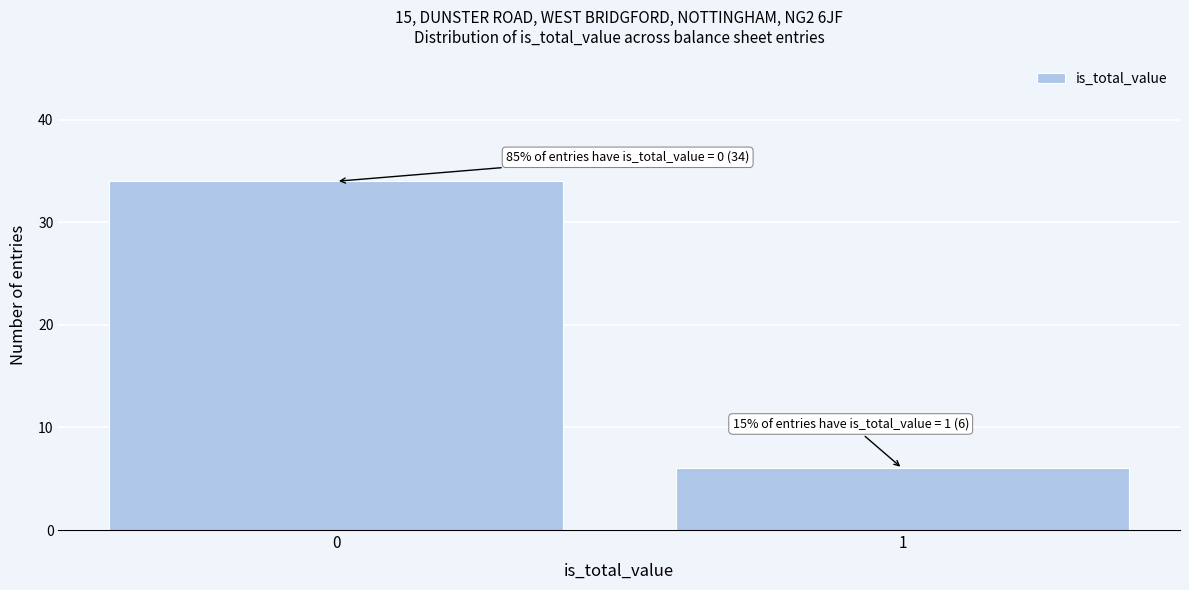

Reading left to right, extract all data points from this chart.

0=34	1=6